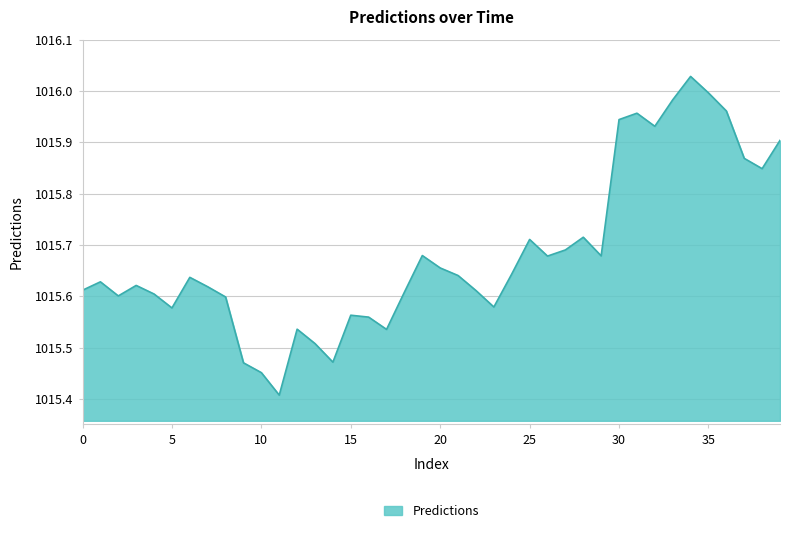

What is the difference between the maximum and minimum values?

0.6